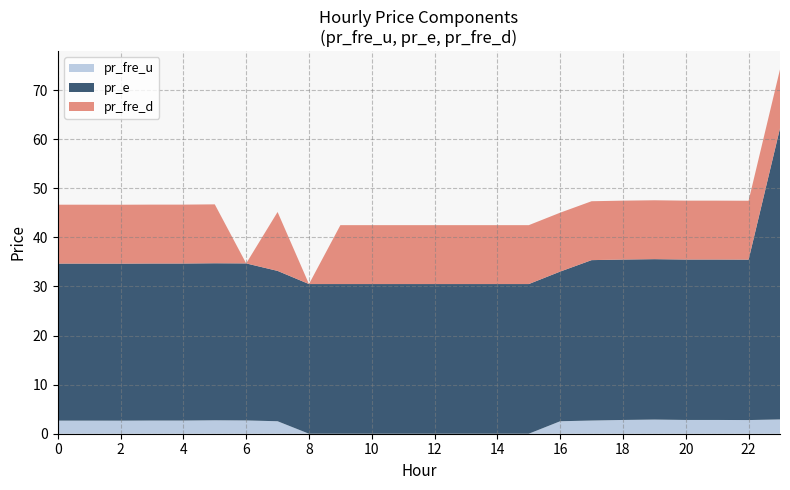

Reading right to left, extract all data points from this chart.

pr_fre_u: 2.9	2.8	2.8	2.8	2.9	2.8	2.7	2.5	0.0	0.0	0.0	0.0	0.0	0.0	0.0	0.0	2.5	2.7	2.7	2.7	2.7	2.7	2.7	2.7
pr_e: 59.3	32.7	32.7	32.7	32.7	32.7	32.7	30.5	30.5	30.5	30.5	30.5	30.5	30.5	30.5	30.5	30.6	32.0	32.0	32.0	32.0	32.0	32.0	32.0
pr_fre_d: 12.0	12.0	12.0	12.0	12.0	12.0	12.0	12.0	12.0	12.0	12.0	12.0	12.0	12.0	12.0	0.0	12.0	0.0	12.0	12.0	12.0	12.0	12.0	12.0